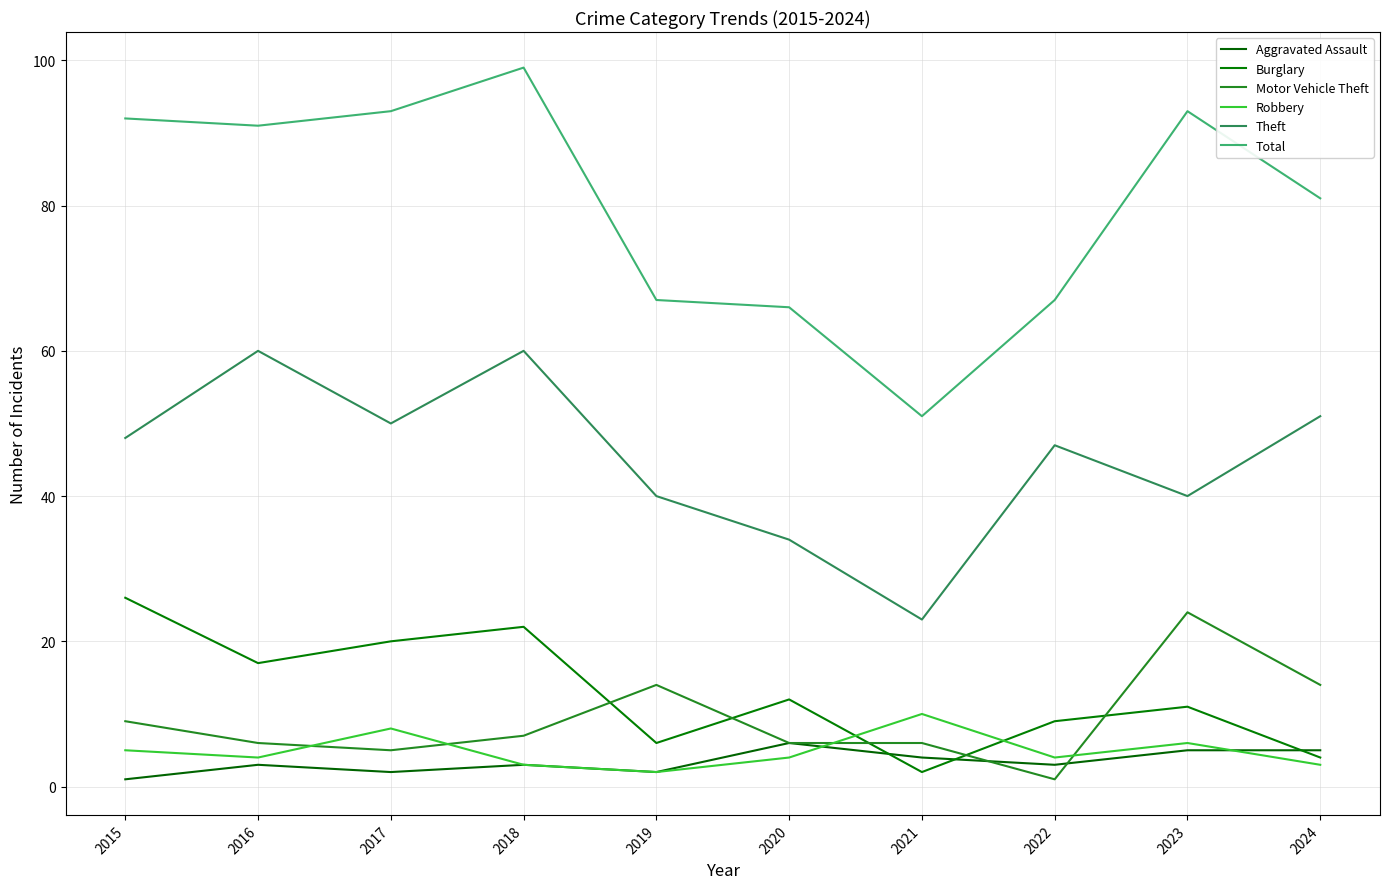

Rank the series at 2015 from highest to lowest value.

Total, Theft, Burglary, Motor Vehicle Theft, Robbery, Aggravated Assault